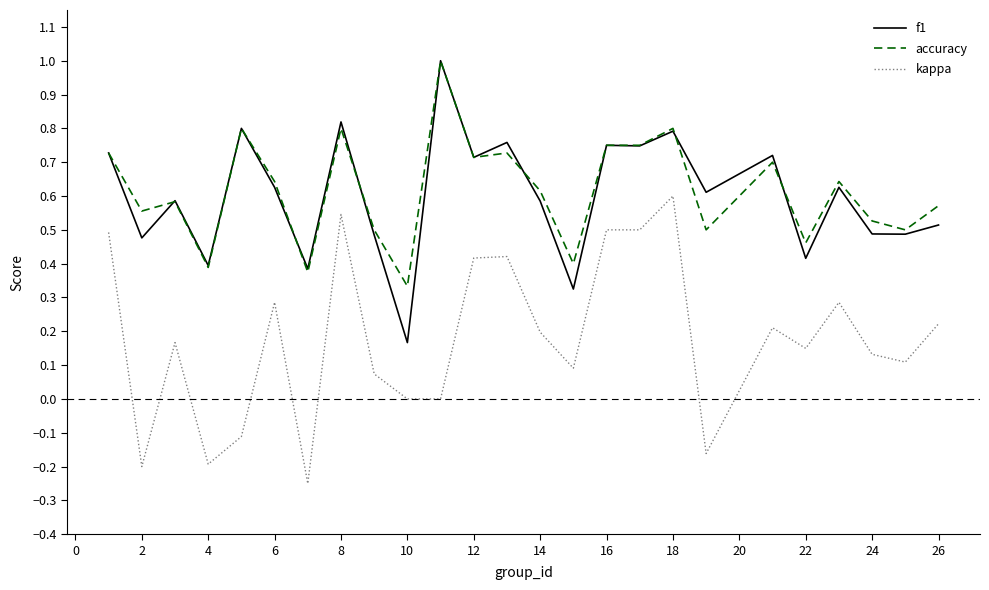

What is the maximum value shown in the chart?

1.0